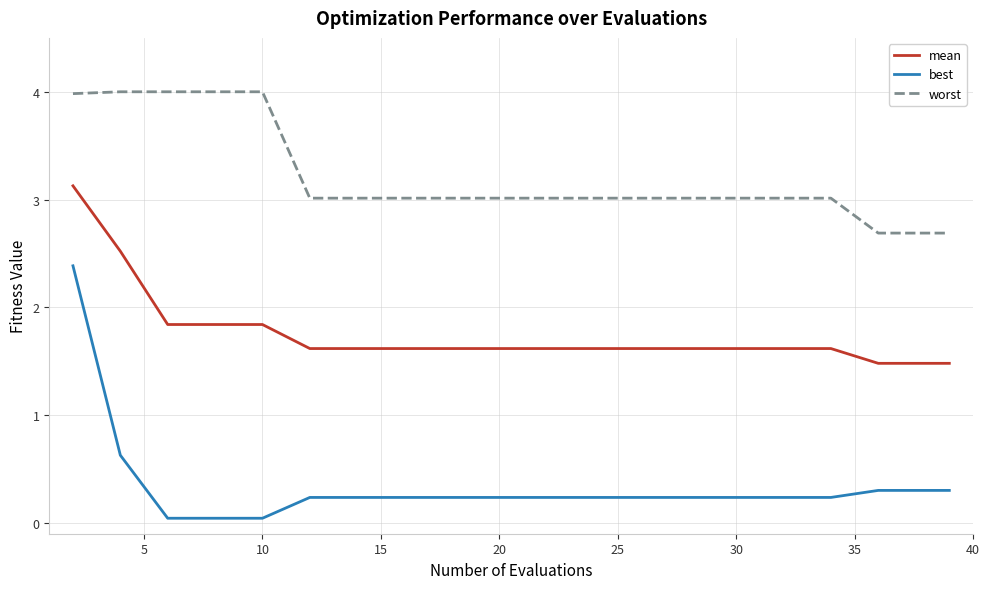

True or false: best and mean cross at least once.

False